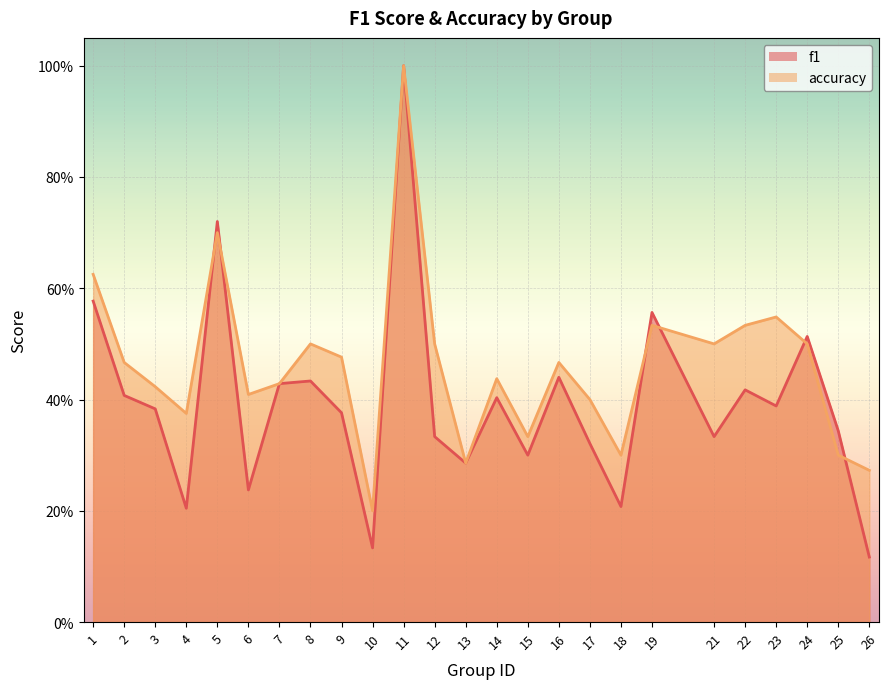

Reading left to right, list all the values displayed in this chart.

f1: 1=0.6	2=0.4	3=0.4	4=0.2	5=0.7	6=0.2	7=0.4	8=0.4	9=0.4	10=0.1	11=1.0	12=0.3	13=0.3	14=0.4	15=0.3	16=0.4	17=0.3	18=0.2	19=0.6	21=0.3	22=0.4	23=0.4	24=0.5	25=0.3	26=0.1
accuracy: 1=0.6	2=0.5	3=0.4	4=0.4	5=0.7	6=0.4	7=0.4	8=0.5	9=0.5	10=0.2	11=1.0	12=0.5	13=0.3	14=0.4	15=0.3	16=0.5	17=0.4	18=0.3	19=0.5	21=0.5	22=0.5	23=0.5	24=0.5	25=0.3	26=0.3